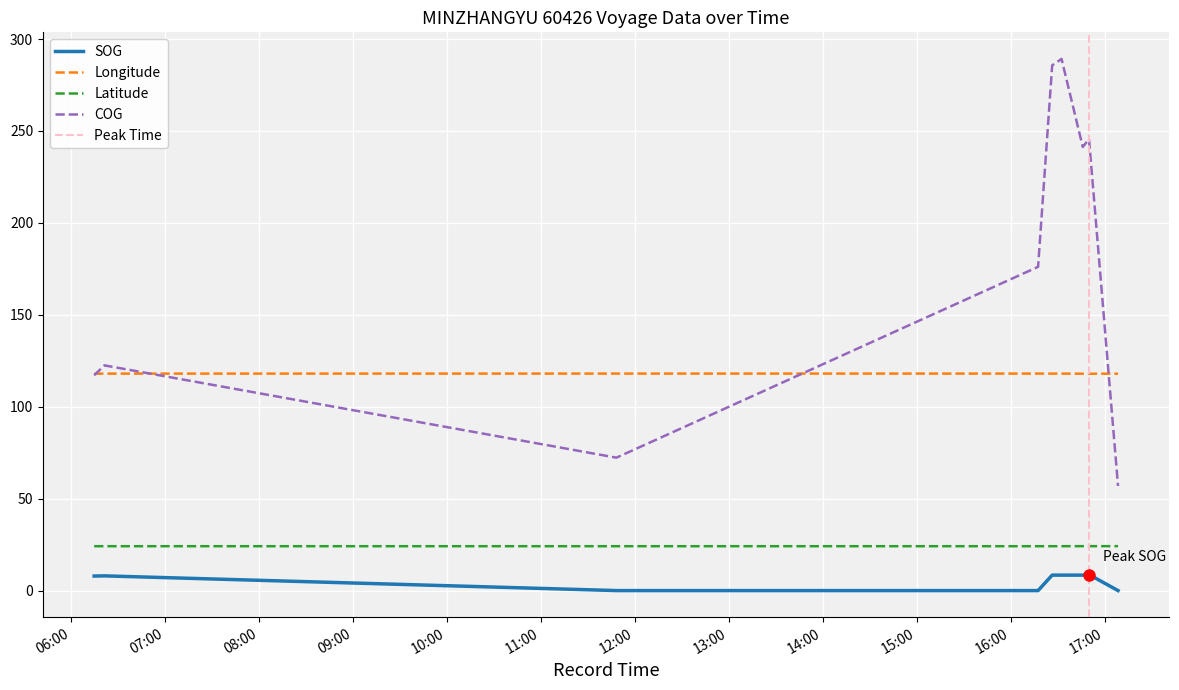

How many interior local valleys does the Latitude series have?

2